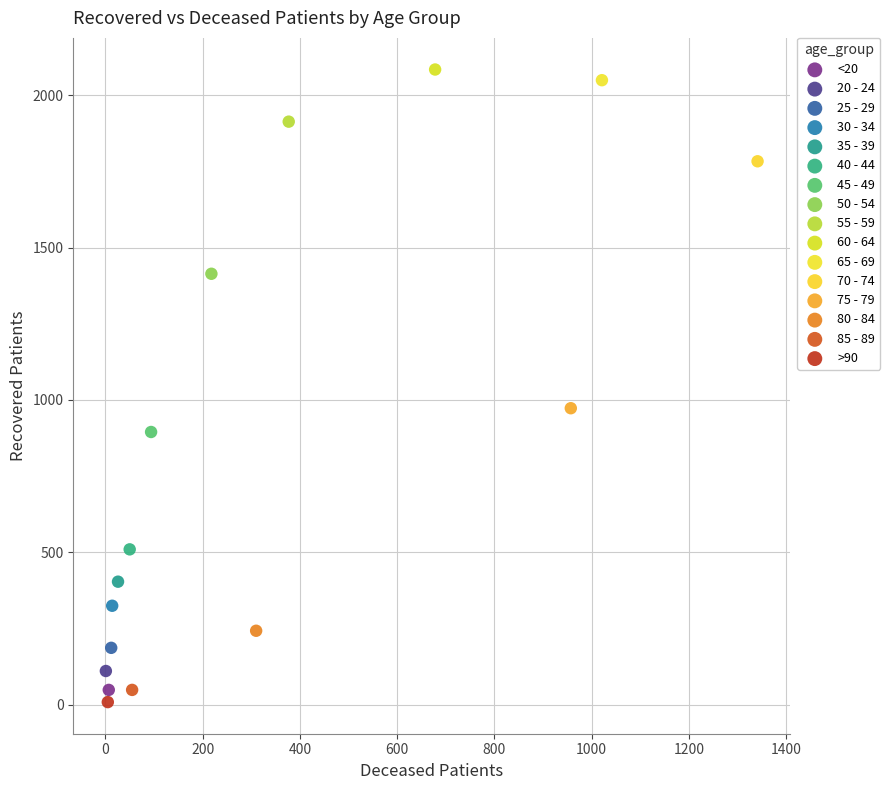

What are all the series names shown in the legend?

<20, 20 - 24, 25 - 29, 30 - 34, 35 - 39, 40 - 44, 45 - 49, 50 - 54, 55 - 59, 60 - 64, 65 - 69, 70 - 74, 75 - 79, 80 - 84, 85 - 89, >90